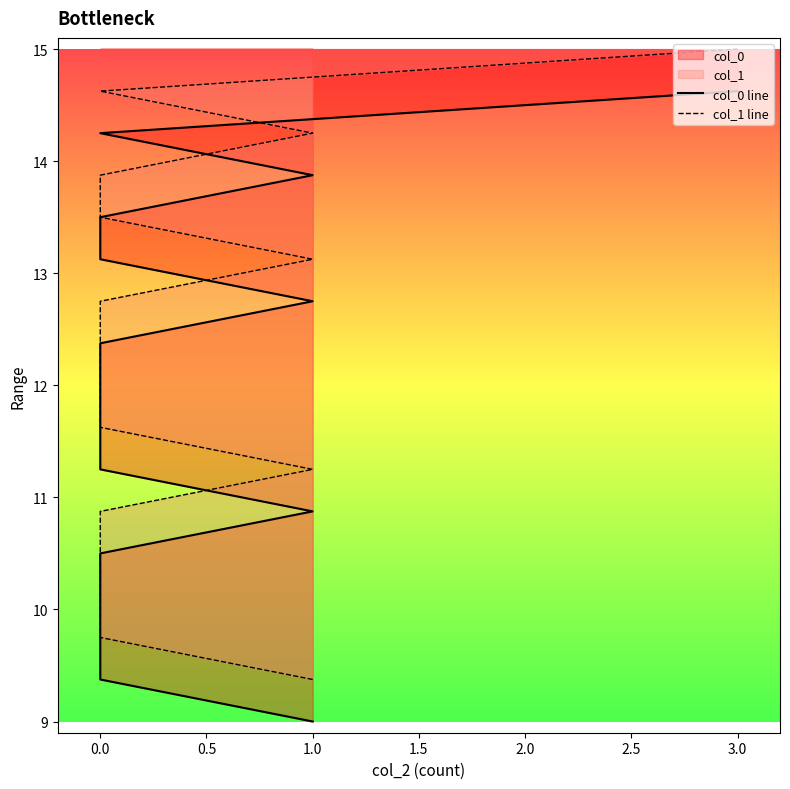

Which series changed the most between 2.5 and 3.5?

col_0 line